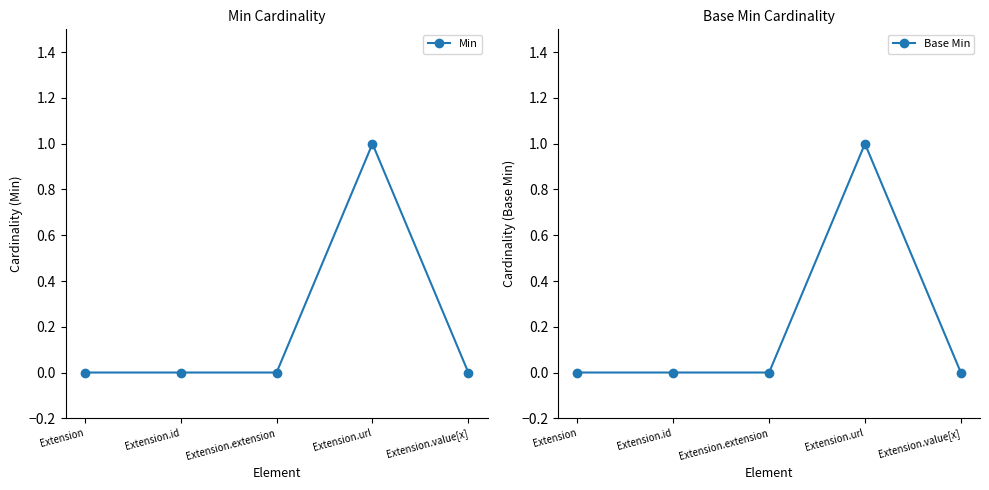

What is the sum of all Min values?

1